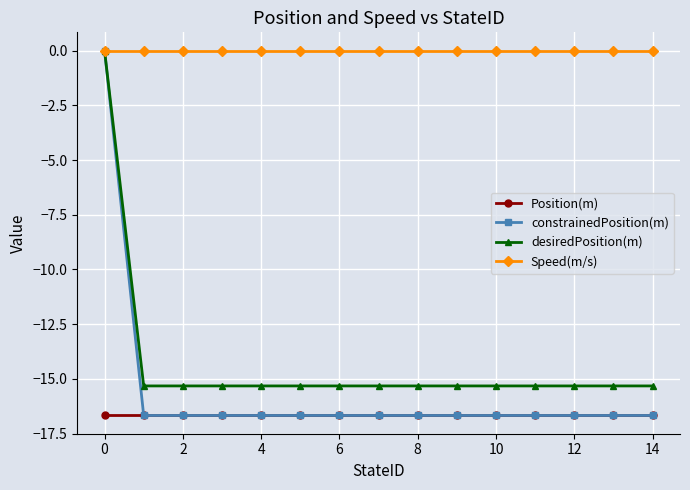

Which series has the largest range (max minus min)?

constrainedPosition(m)